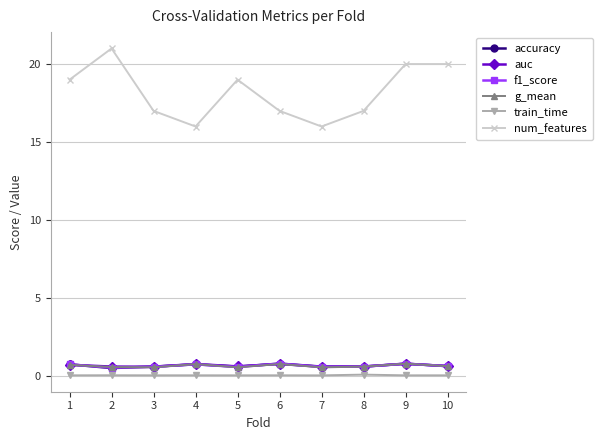

Read the g_mean value at 9.

0.8